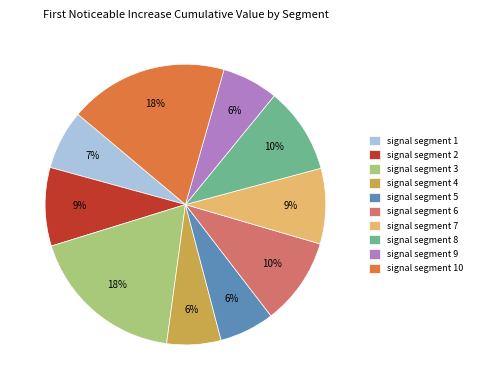

True or false: signal segment 6 accounts for 10% of the total.

True